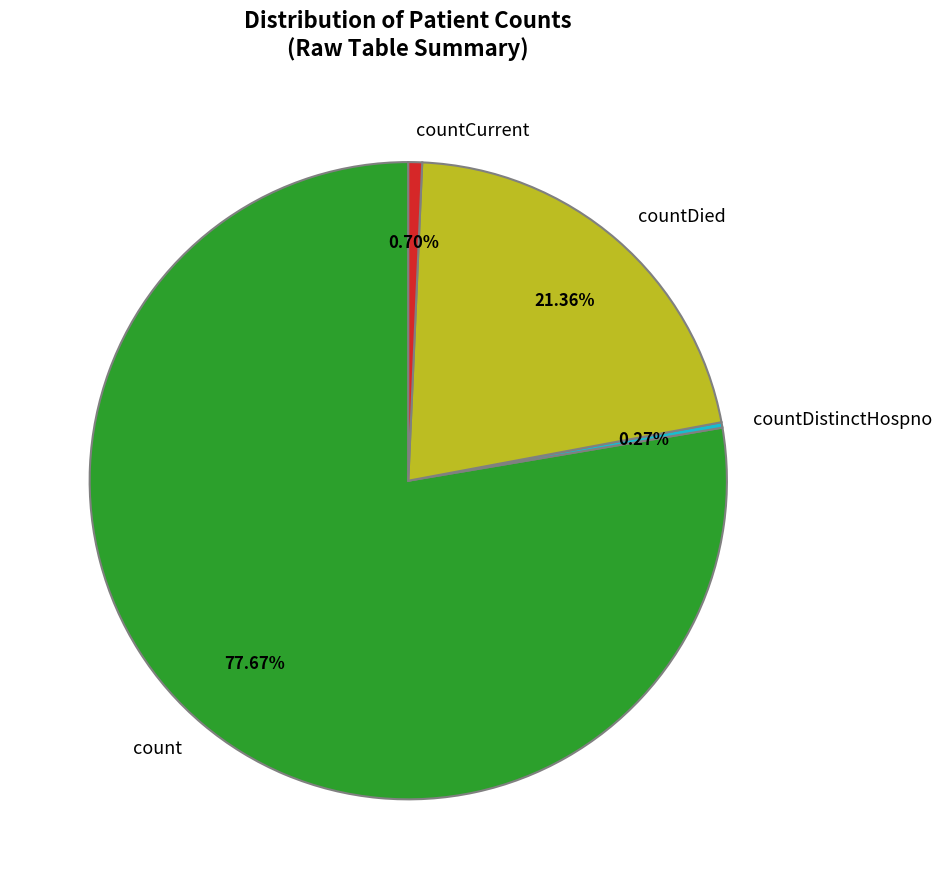

How much of the chart is everything except countDied?

78.6%